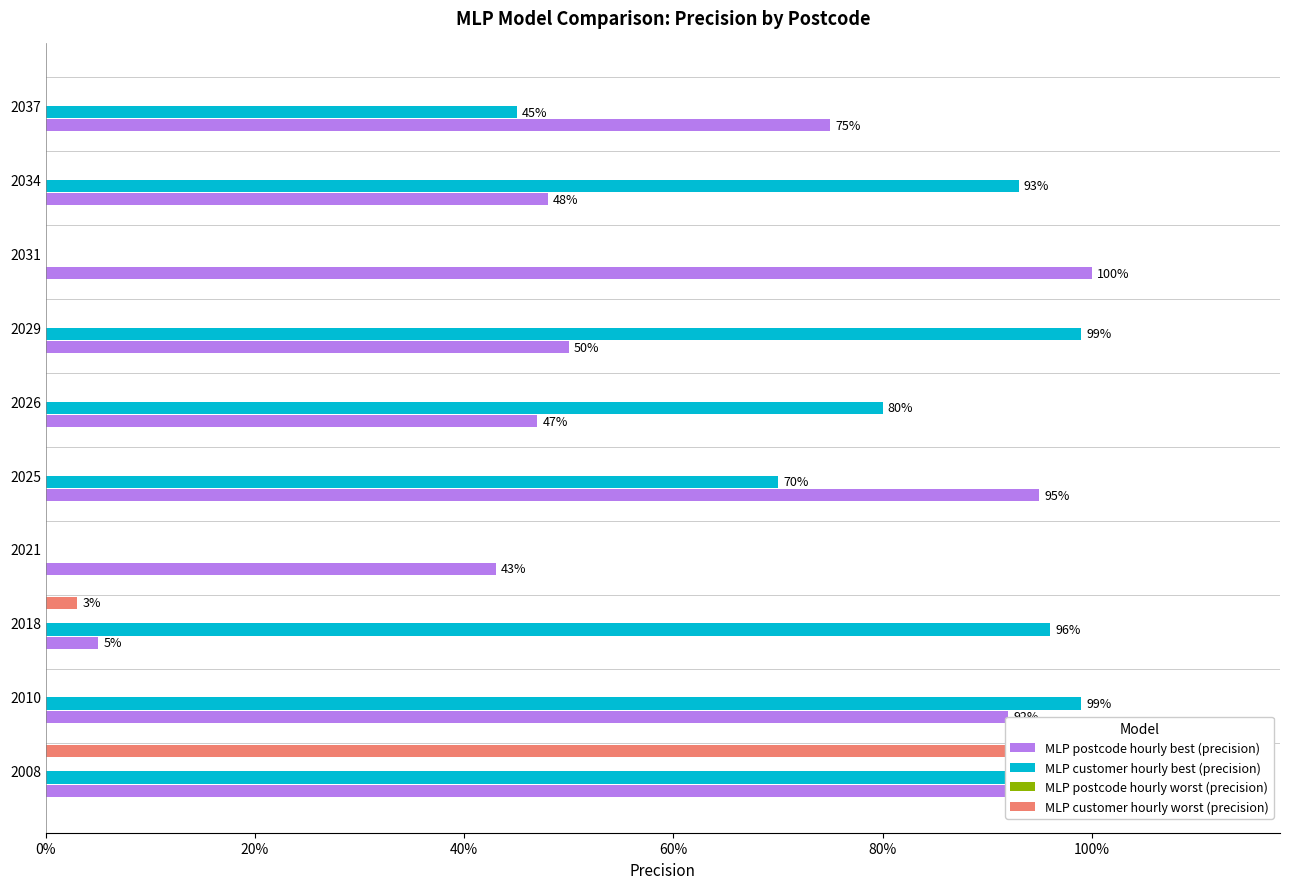

What is the value of the MLP postcode hourly best (precision) bar at the 9th from the left?

0.5